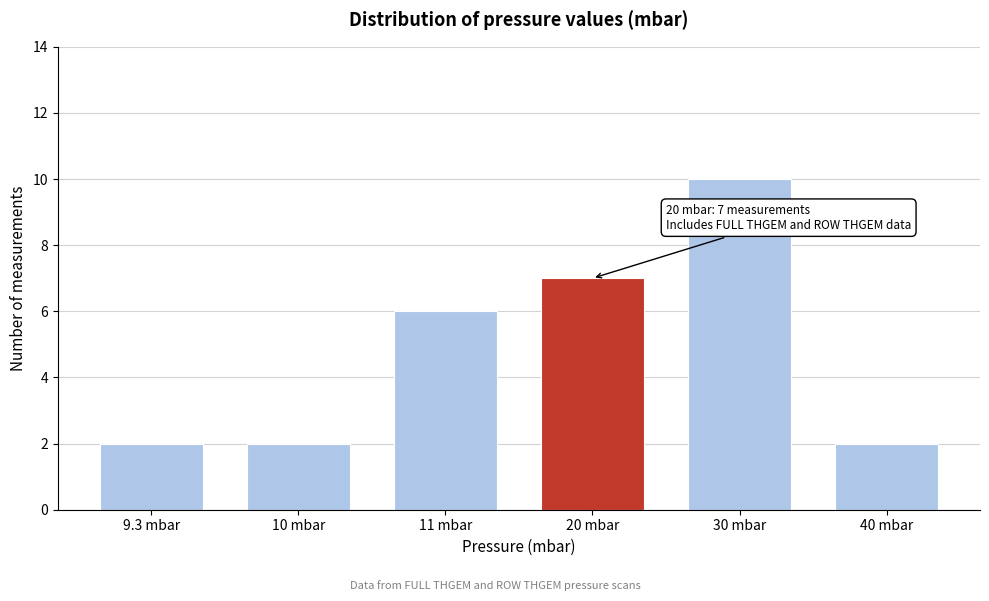

Reading left to right, what are all the values shown in this chart?

9.3 mbar=2	10 mbar=2	11 mbar=6	20 mbar=7	30 mbar=10	40 mbar=2